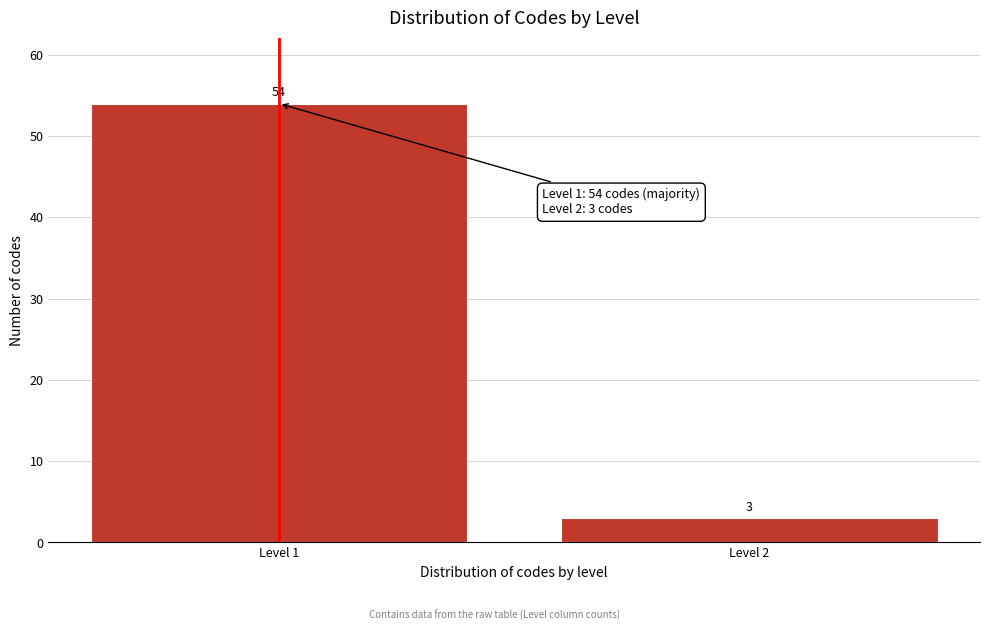

Reading left to right, list all the values displayed in this chart.

54	3